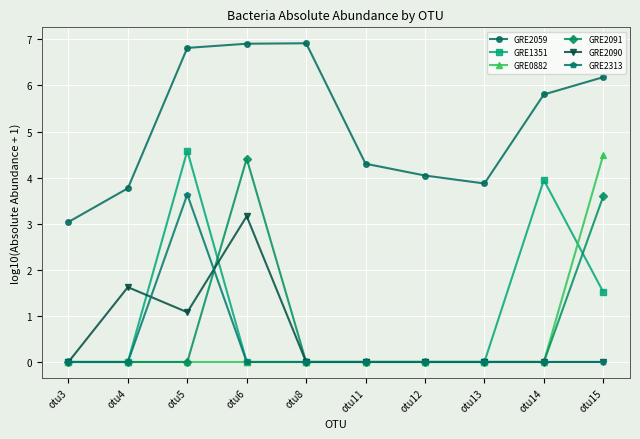

Is the value of GRE2059 at otu14 greater than the value of GRE2090 at otu6?

Yes